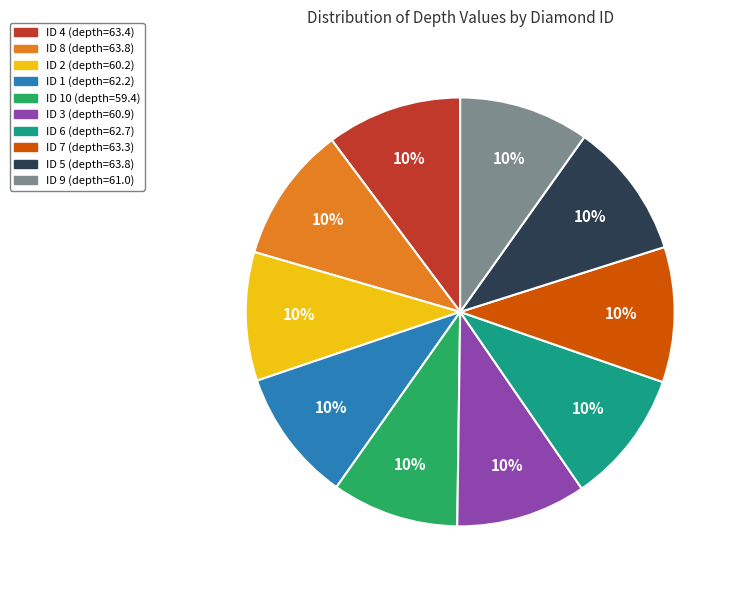

Is there a majority slice in this chart?

No